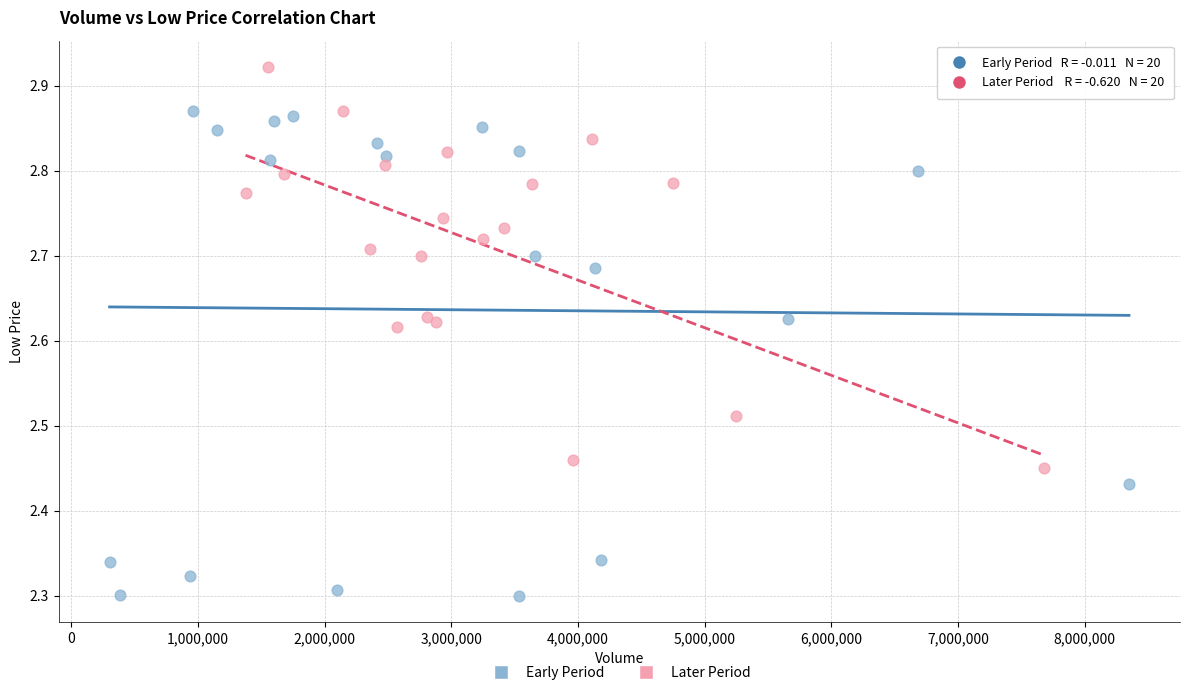

Which series reaches the maximum Y coordinate?

Later Period